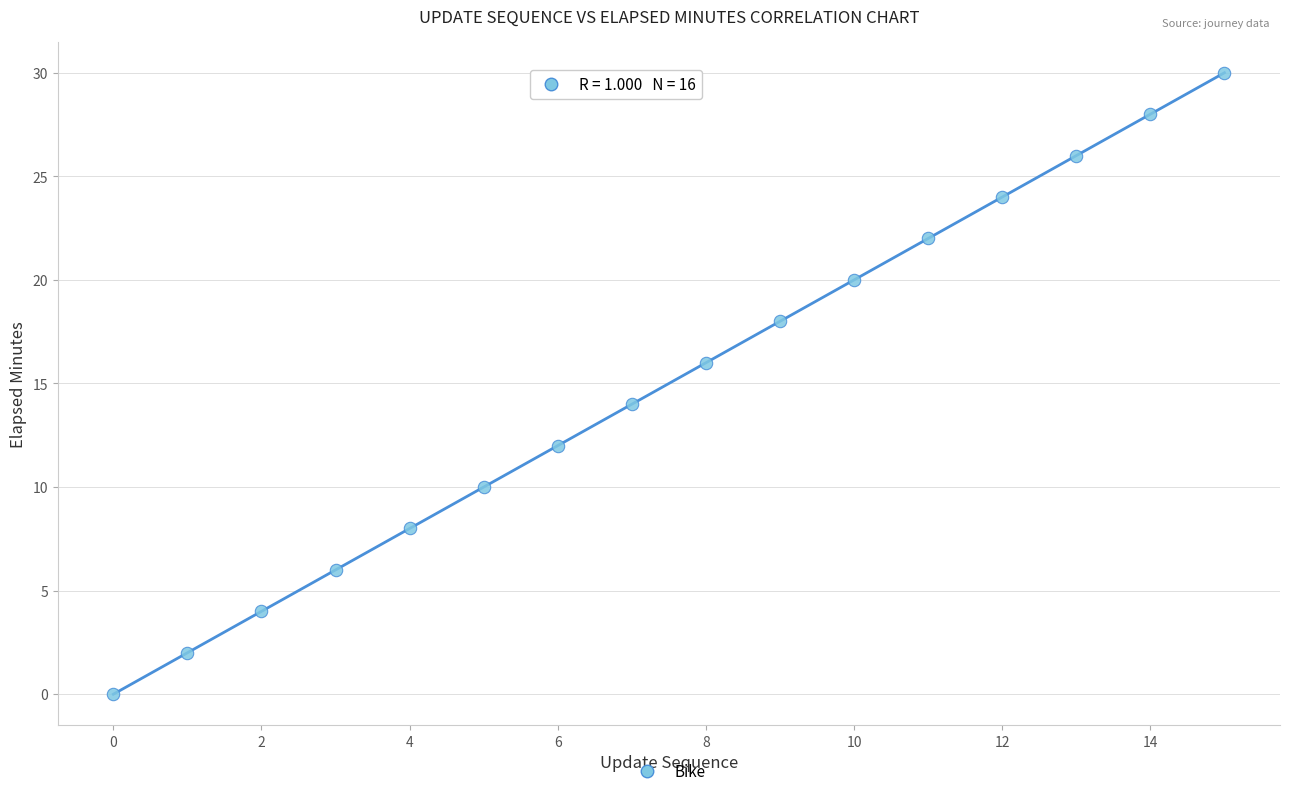

What is the range of Y values (max minus min)?

30